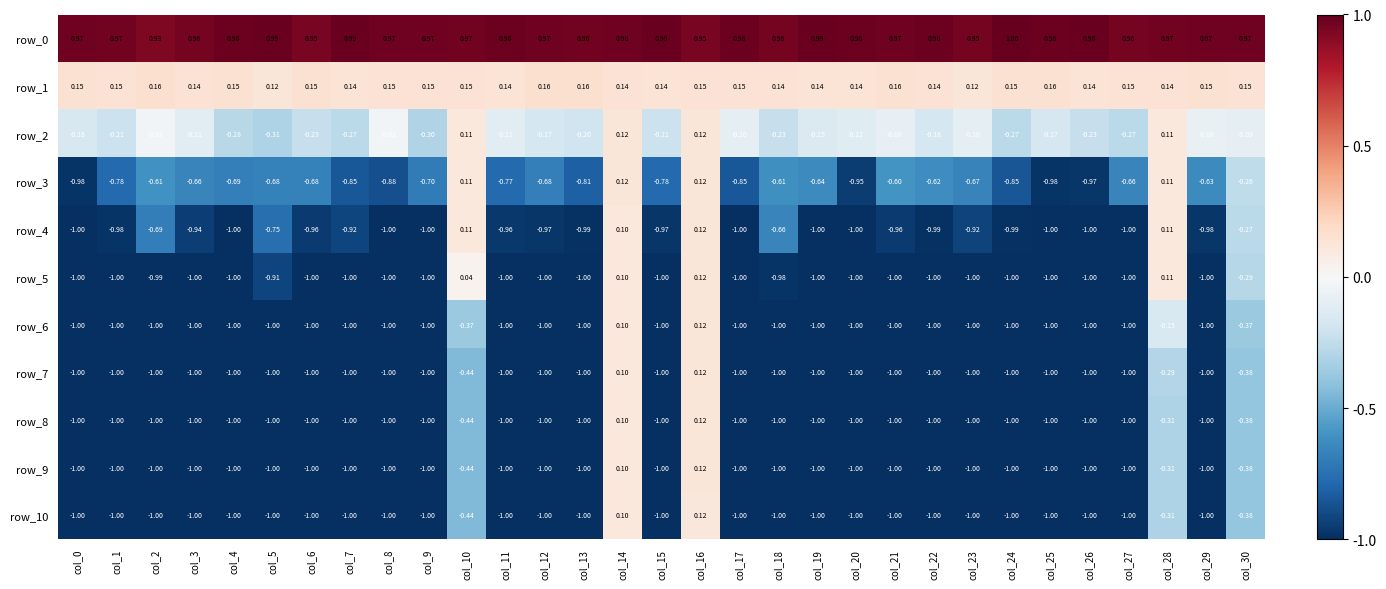

At which label does row_2 first exceed 0?

col_10